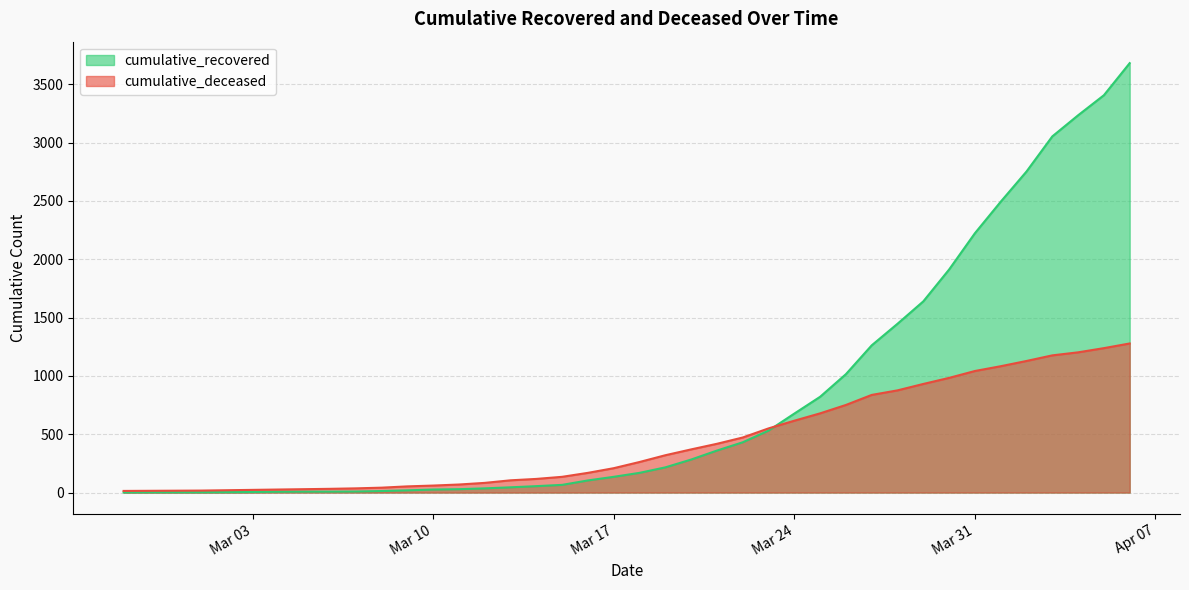

Which series has the widest spread of values?

cumulative_recovered